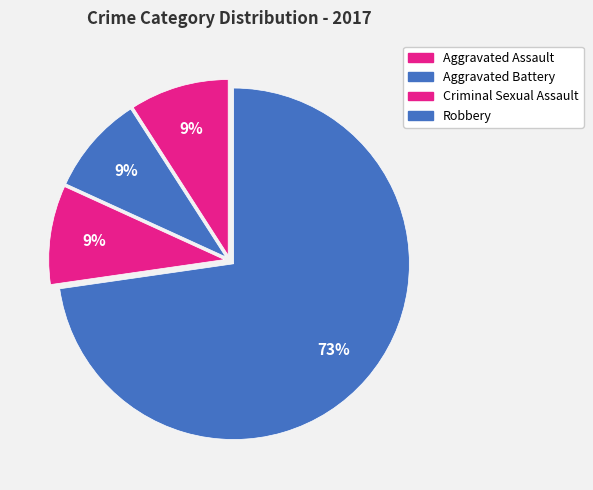

Count the number of slices in the pie.

4